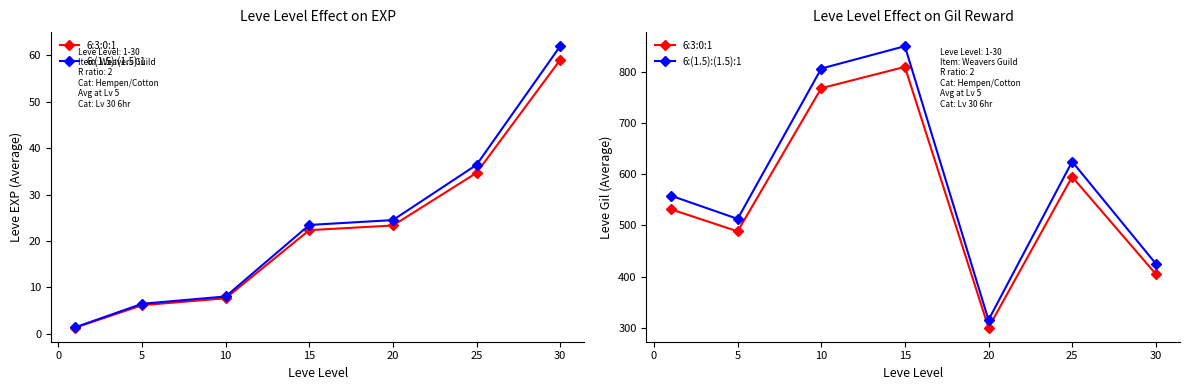

List the series in order of their overall mean, lowest first.

6:3:0:1, 6:(1.5):(1.5):1